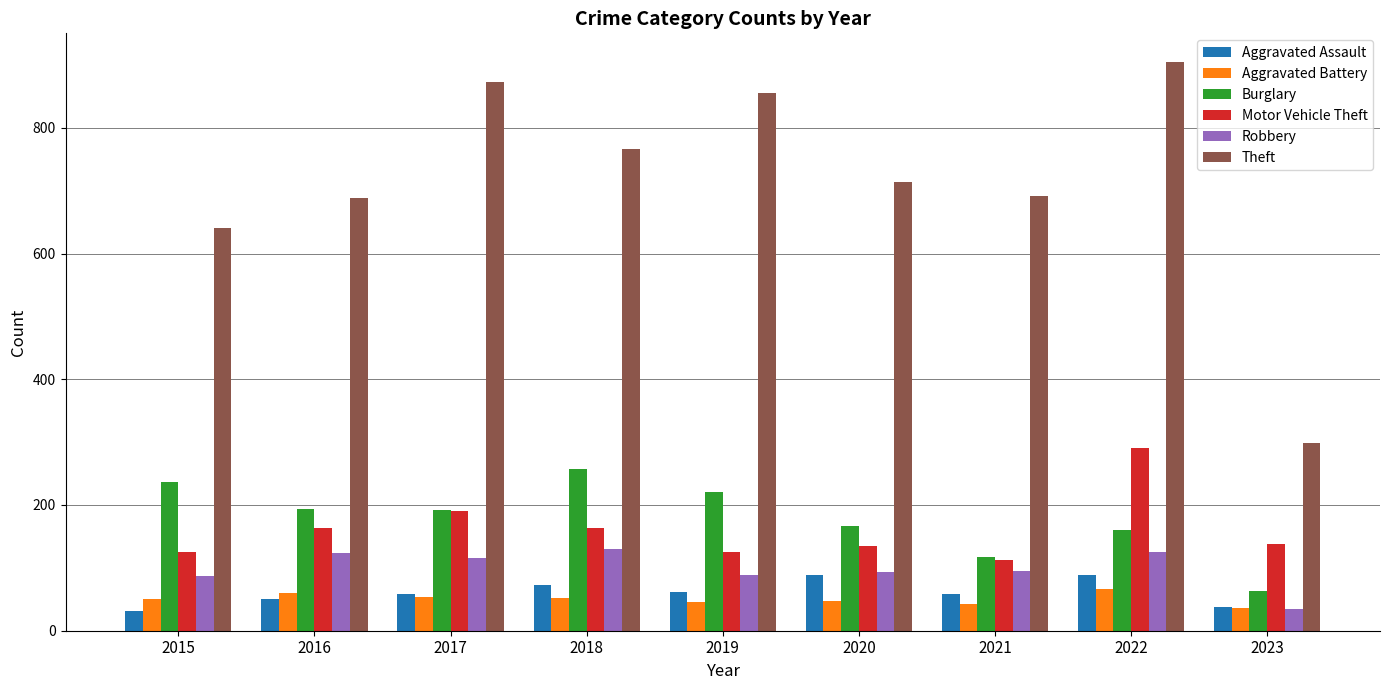

Are the bars grouped side by side (vs. stacked)?

Yes